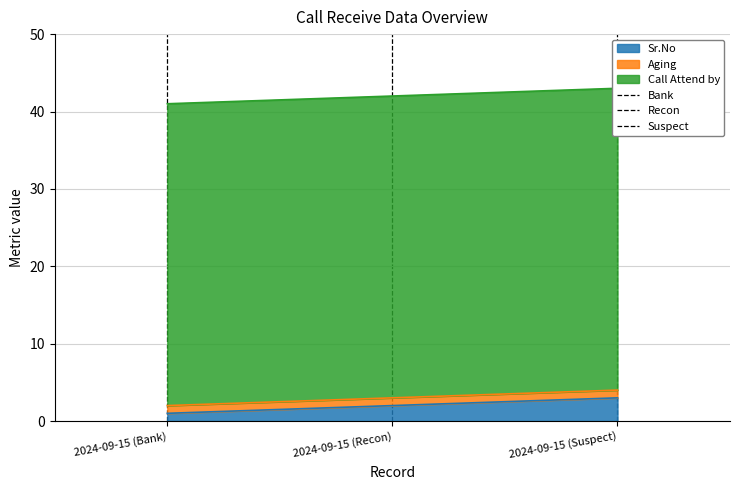

What are all the series names shown in the legend?

Sr.No, Aging, Call Attend by